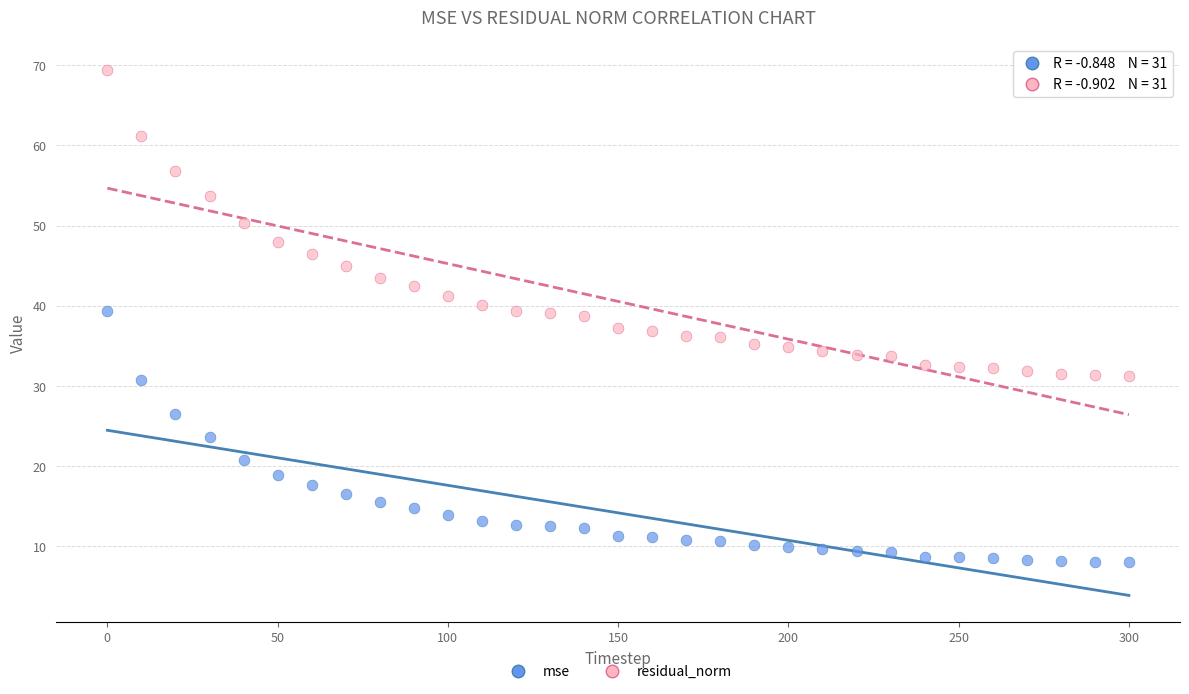

Across all data points, what is the range of X values (max minus min)?

300.0